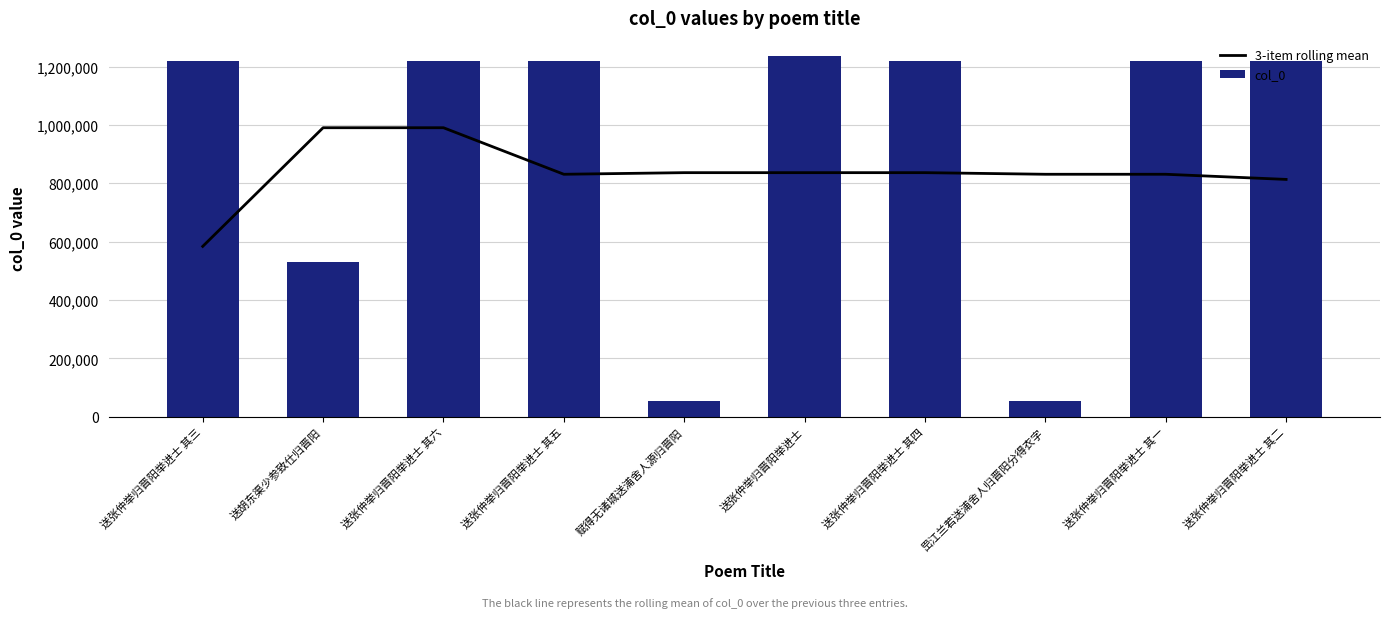

Reading left to right, list all the values displayed in this chart.

3-item rolling mean: 送张仲举归晋阳举进士 其三=583739.7	送胡东渠少参致仕归晋阳=990367.0	送张仲举归晋阳举进士 其六=990367.7	送张仲举归晋阳举进士 其五=830870.3	赋得无诸城送浦舍人源归晋阳=836390.7	送张仲举归晋阳举进士=836390.3	送张仲举归晋阳举进士 其四=836401.3	岊江兰若送浦舍人归晋阳分得衣字=830879.3	送张仲举归晋阳举进士 其一=830878.7	送张仲举归晋阳举进士 其二=813251.7
col_0: 送张仲举归晋阳举进士 其三=1219879.0	送胡东渠少参致仕归晋阳=531340.0	送张仲举归晋阳举进士 其六=1219882.0	送张仲举归晋阳举进士 其五=1219881.0	赋得无诸城送浦舍人源归晋阳=52848.0	送张仲举归晋阳举进士=1236443.0	送张仲举归晋阳举进士 其四=1219880.0	岊江兰若送浦舍人归晋阳分得衣字=52881.0	送张仲举归晋阳举进士 其一=1219877.0	送张仲举归晋阳举进士 其二=1219878.0